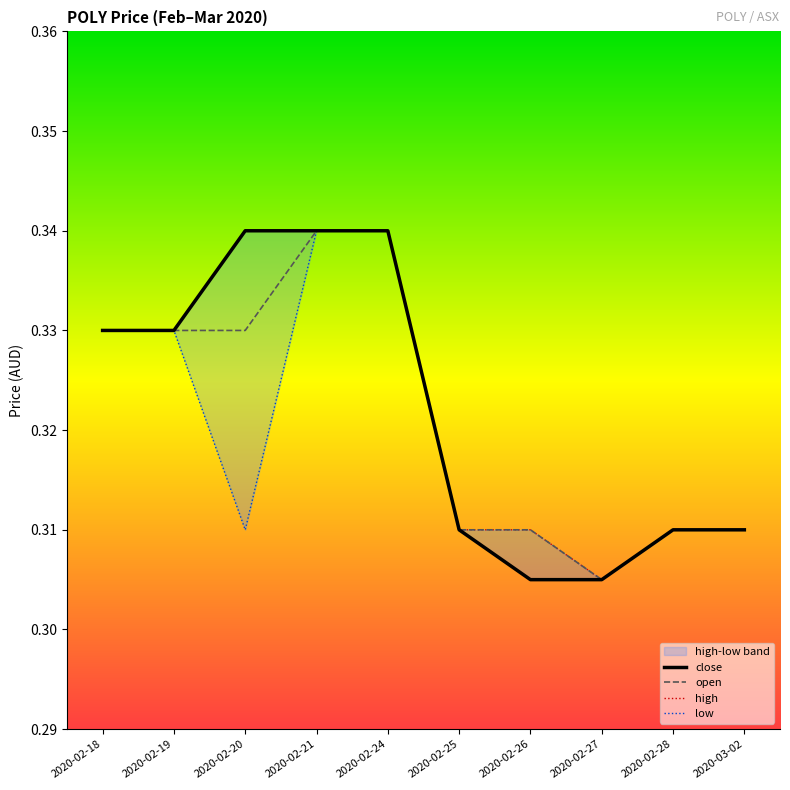

Is the value of low at 2020-02-21 greater than the value of close at 2020-02-28?

Yes